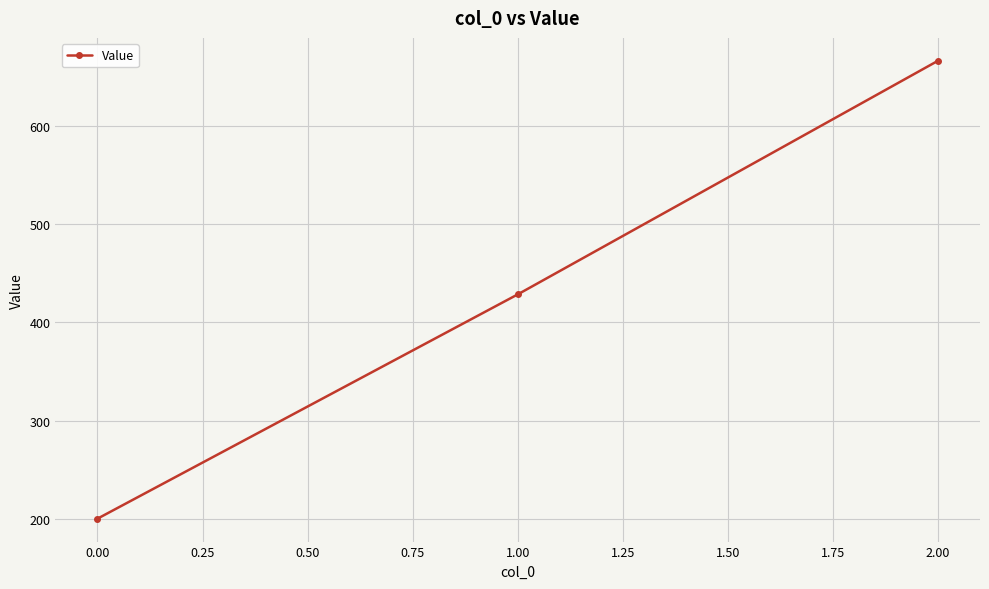

The value at 0.00 is 200.0. True or false?

True